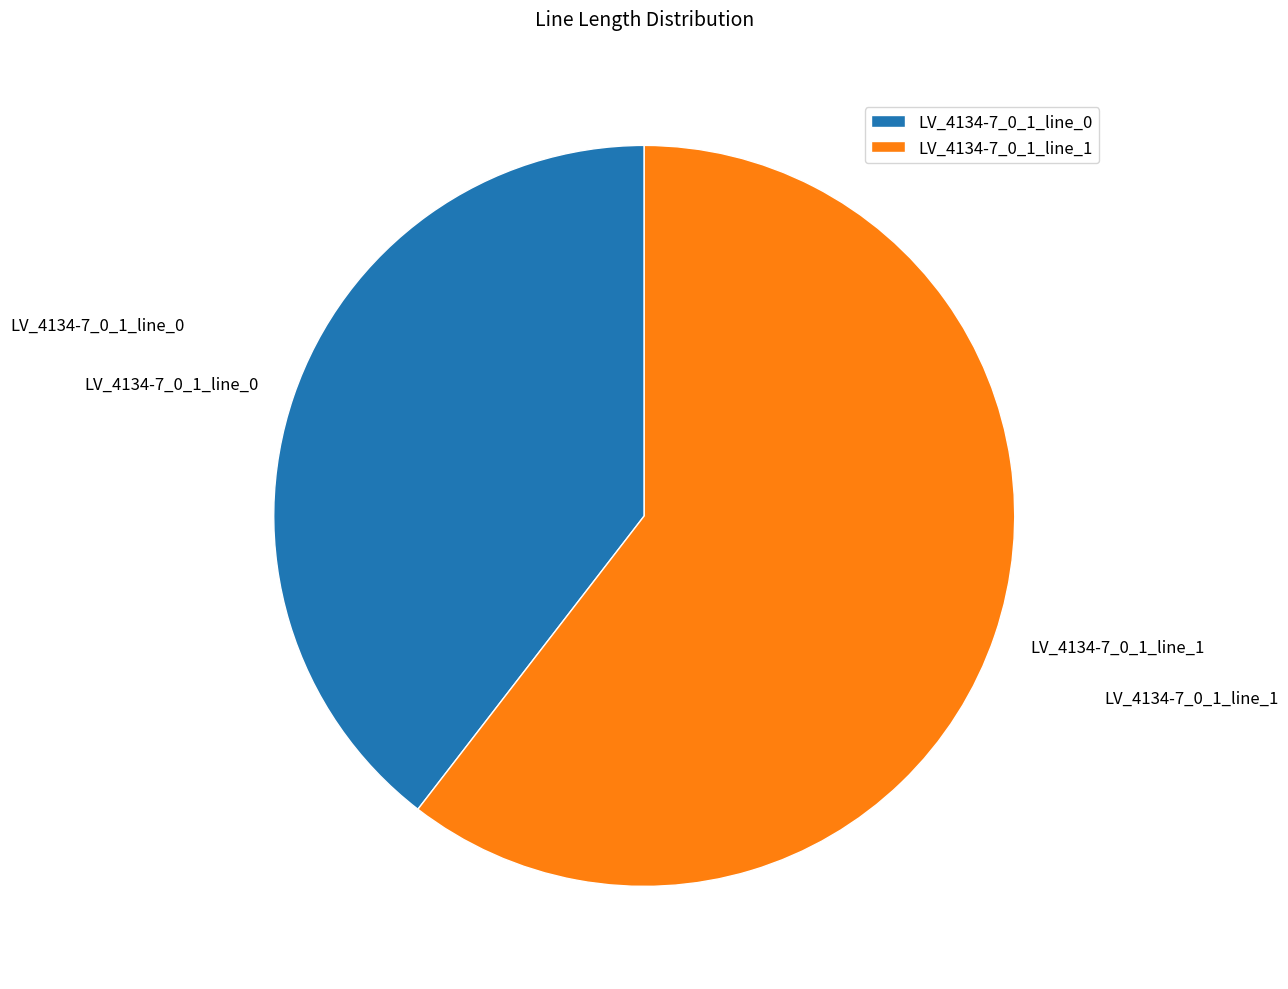

True or false: LV_4134-7_0_1_line_0 accounts for 40% of the total.

True